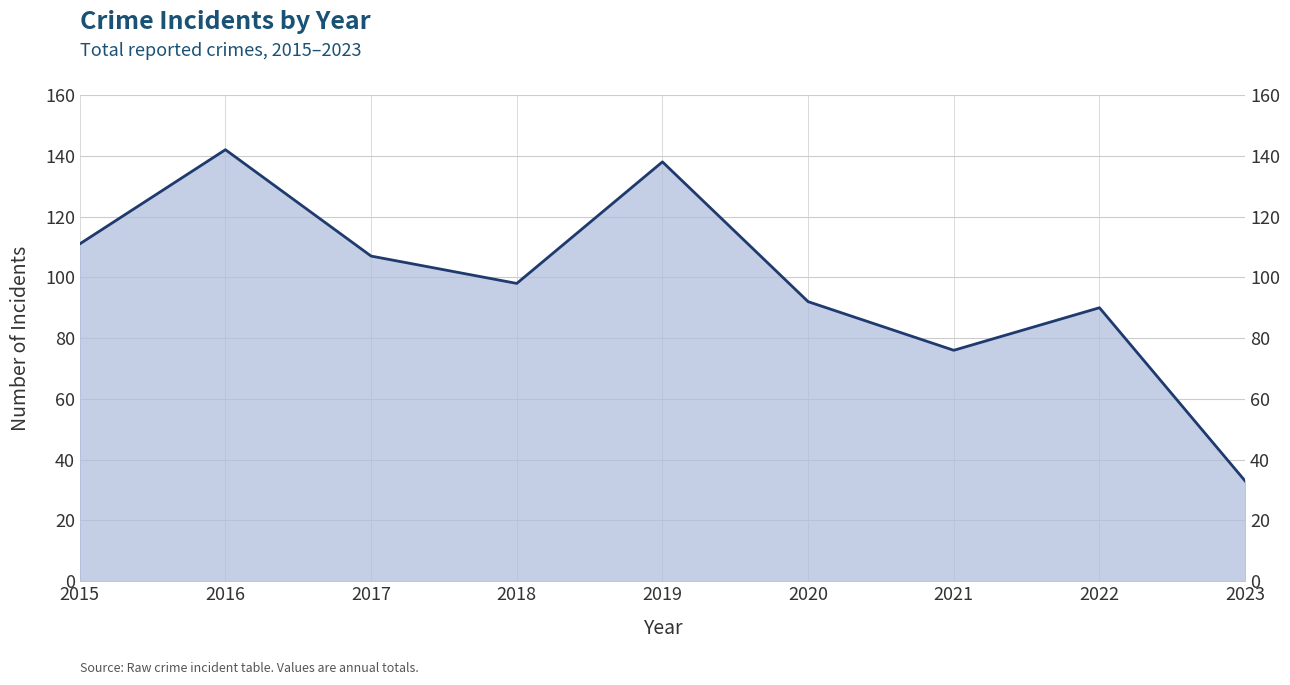

Rank the categories by value from lowest to highest.

2023, 2021, 2022, 2020, 2018, 2017, 2015, 2019, 2016